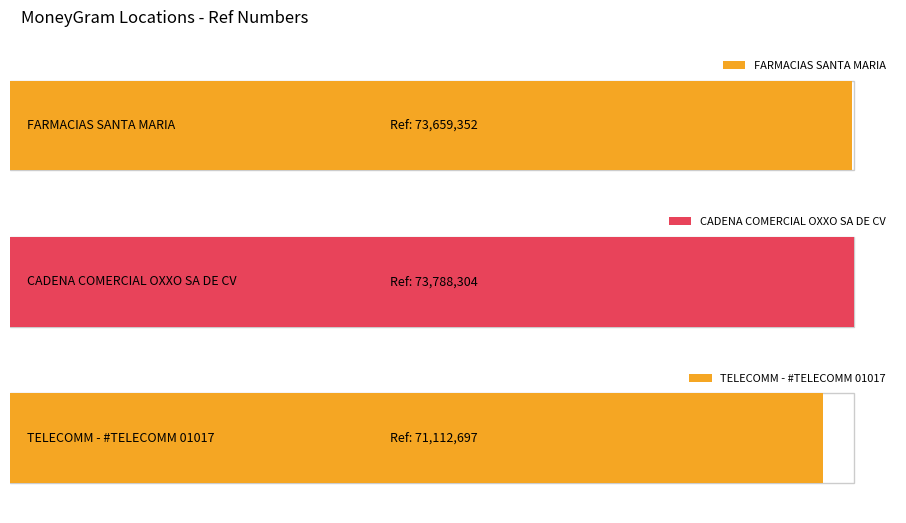

What is the ratio of the value at CADENA COMERCIAL OXXO SA DE CV to the value at FARMACIAS SANTA MARIA?

1.0